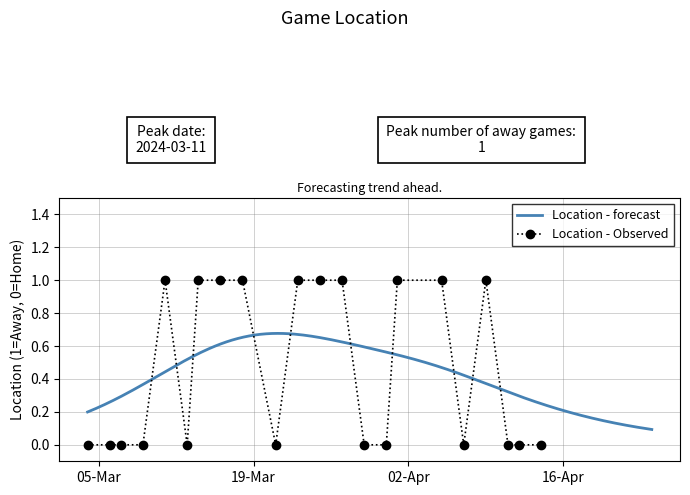

How many points are lower than both their immediate neighbors (excluding endpoints)?

3